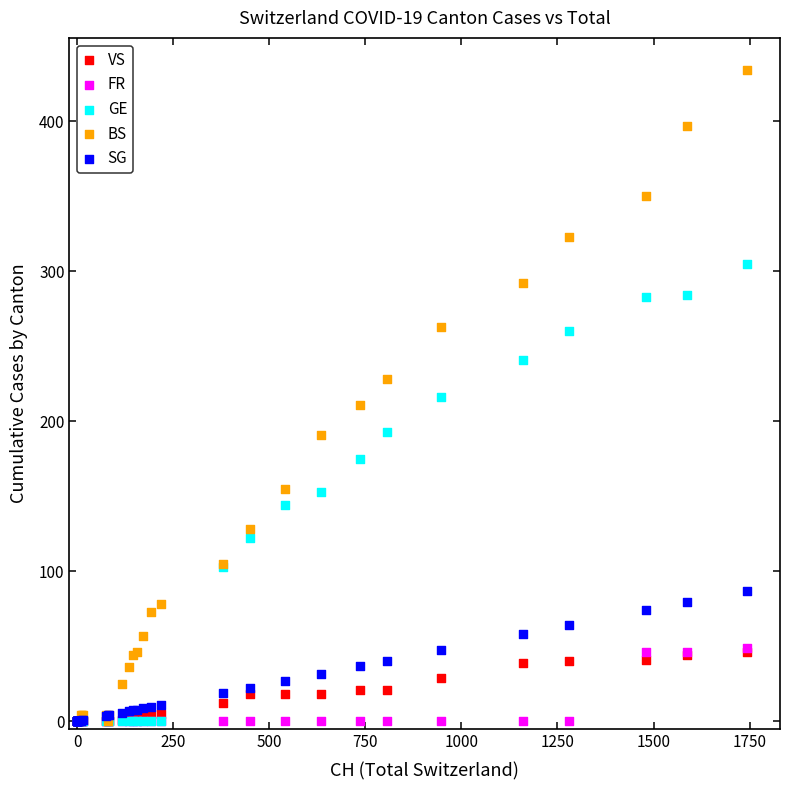

Which series reaches the maximum Y coordinate?

BS